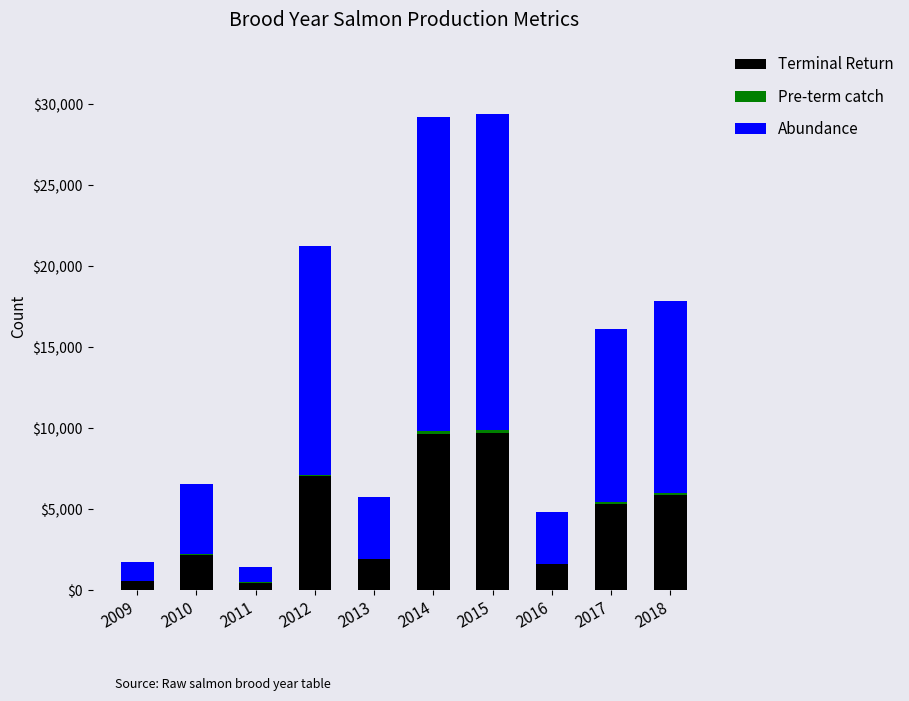

True or false: Terminal Return has a value of 13605.1 at 2015.

False